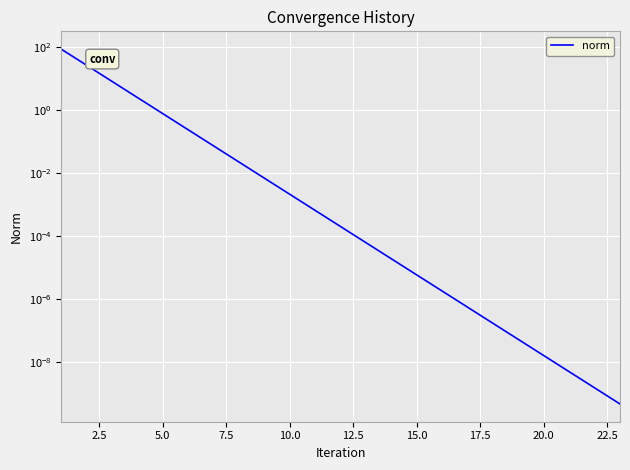

Reading left to right, transcribe all the data shown in this chart.

87.5	26.9	8.3	2.5	0.8	0.2	0.1	0.0	0.0	0.0	0.0	0.0	0.0	0.0	0.0	0.0	0.0	0.0	0.0	0.0	0.0	0.0	0.0